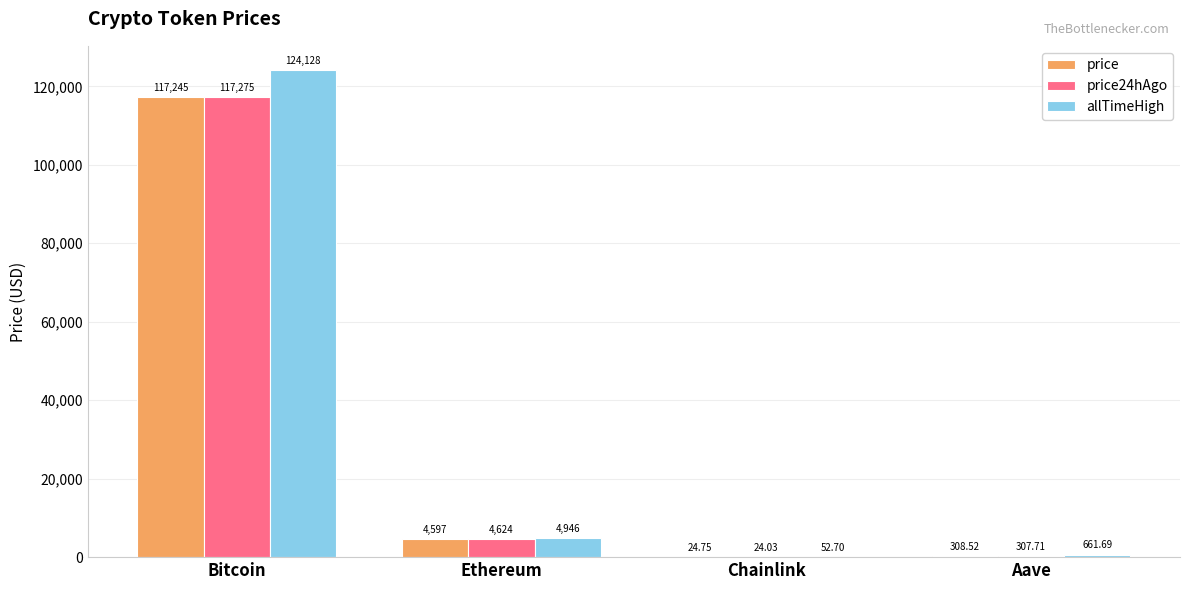

Which label corresponds to the largest value in the chart?

Bitcoin